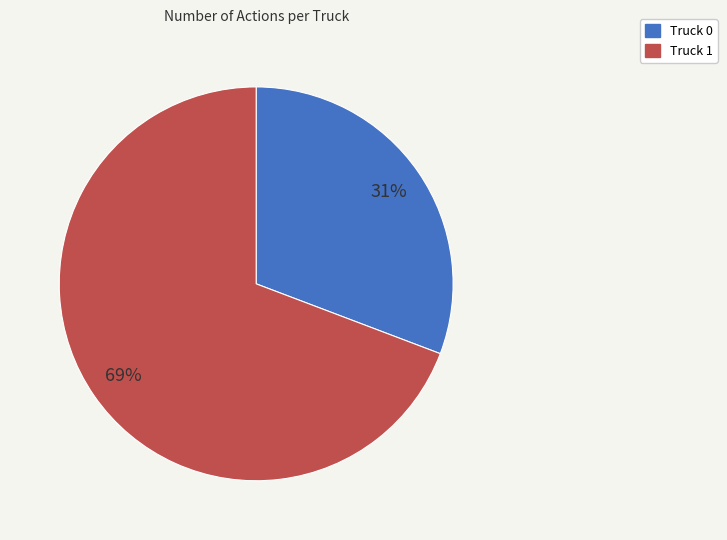

Which has a higher value, Truck 0 or Truck 1?

Truck 1